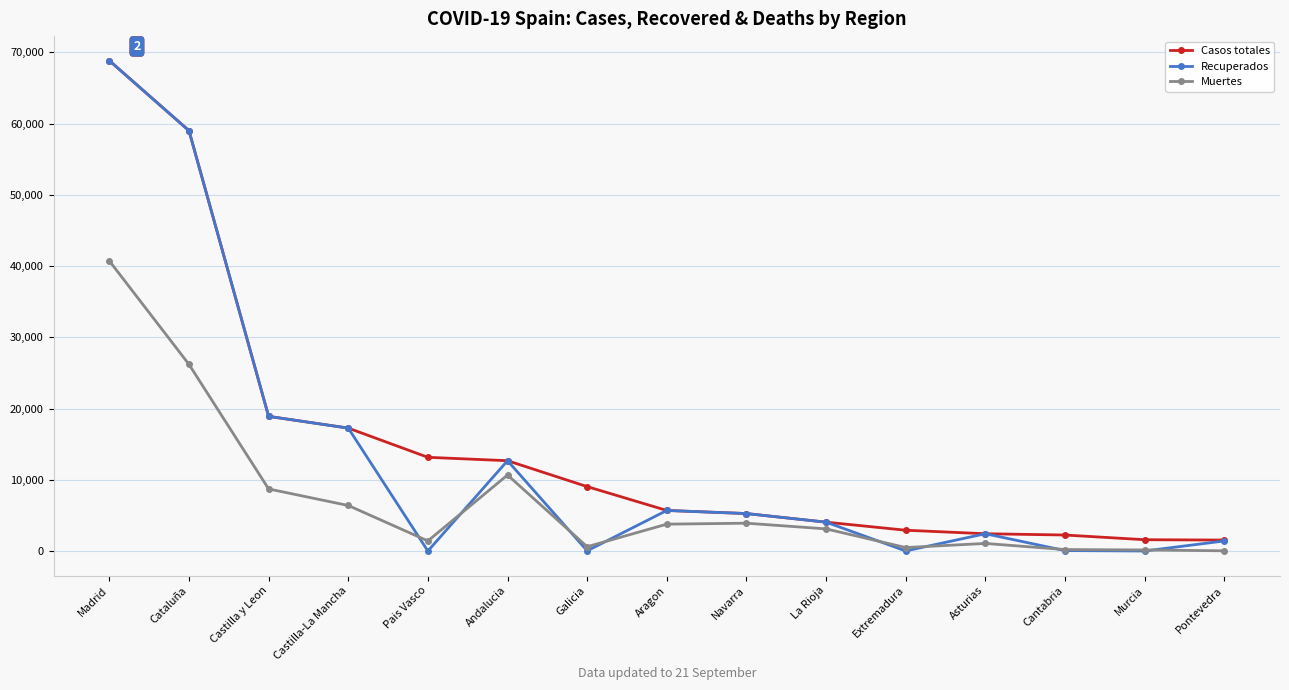

What is the sum of the Muertes values at Castilla y Leon and Navarra?

12621